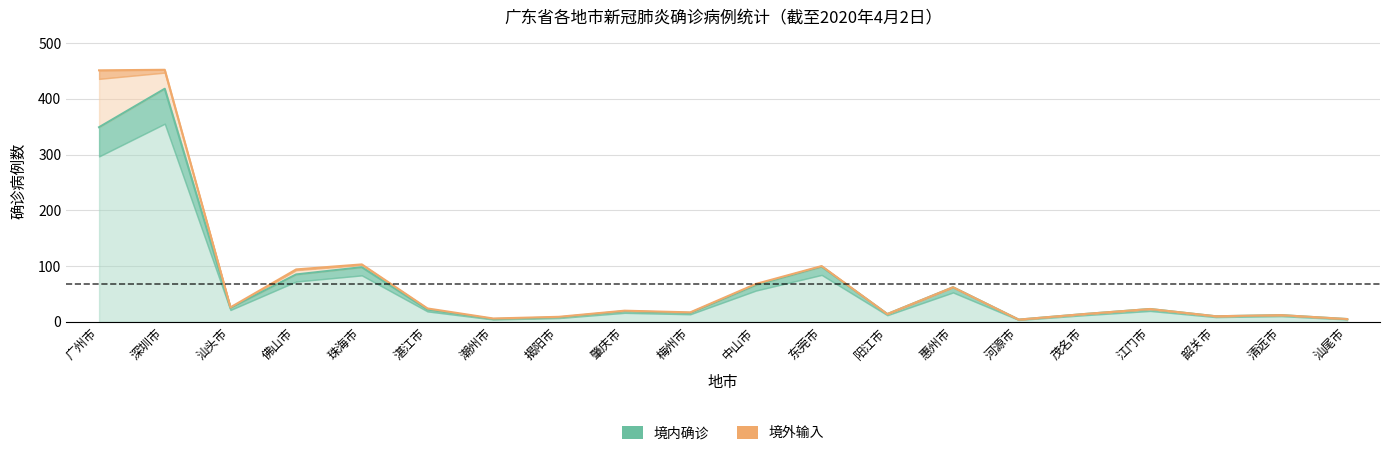

Which has a higher value, 河源市 or 梅州市?

梅州市